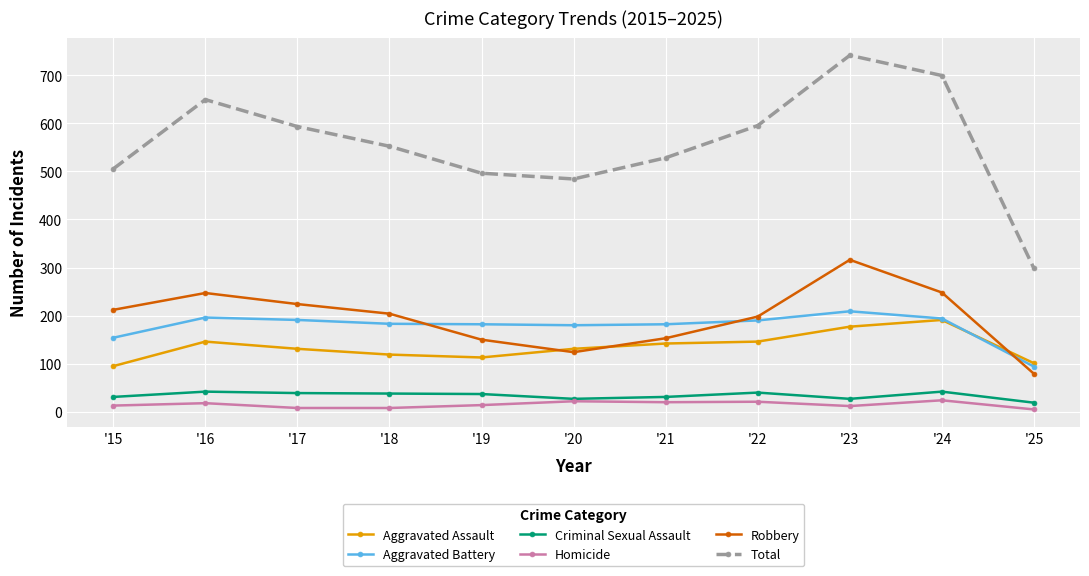

Which series has the largest range (max minus min)?

Total